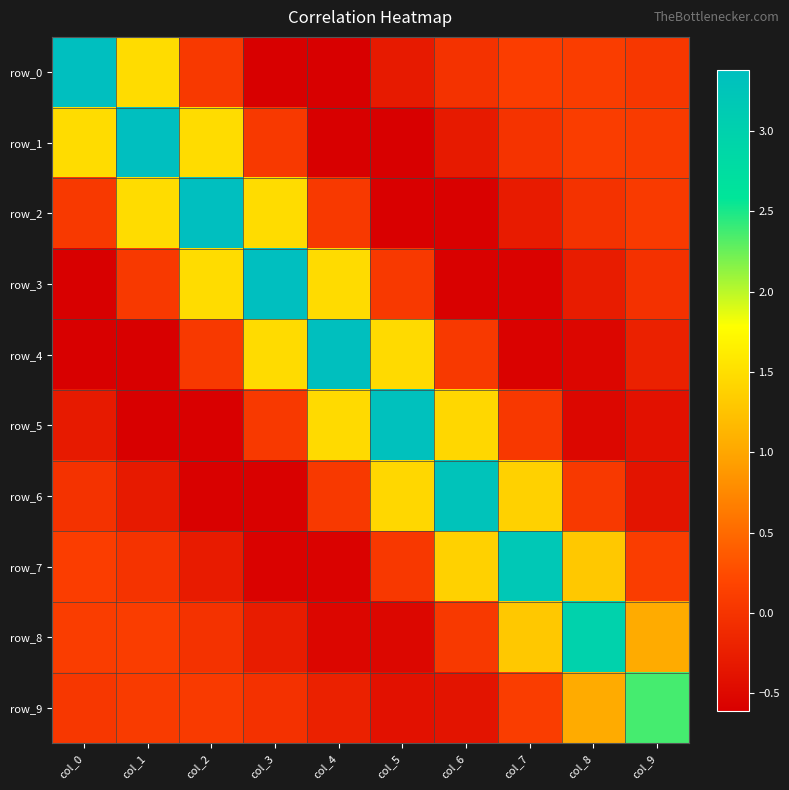

What is the sum of all row_3 values?

4.4